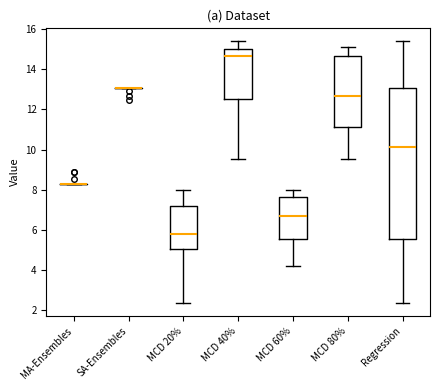

Reading left to right, read every box against the y-axis: the position of its median line, the range the box covers, and the ends of its whiskers. The values are not printed on the chart, so give them approximately, as read against the axis.

MA-Ensembles: box collapsed to a line at 8.2, whiskers 8.2 to 8.2
SA-Ensembles: box collapsed to a line at 13.0, whiskers 13.0 to 13.0
MCD 20%: median 5.8, box 5.0 to 7.2, whiskers 2.4 to 8.0
MCD 40%: median 14.6, box 12.6 to 15.0, whiskers 9.6 to 15.4
MCD 60%: median 6.6, box 5.6 to 7.6, whiskers 4.2 to 8.0
MCD 80%: median 12.6, box 11.2 to 14.6, whiskers 9.6 to 15.2
Regression: median 10.2, box 5.6 to 13.0, whiskers 2.4 to 15.4